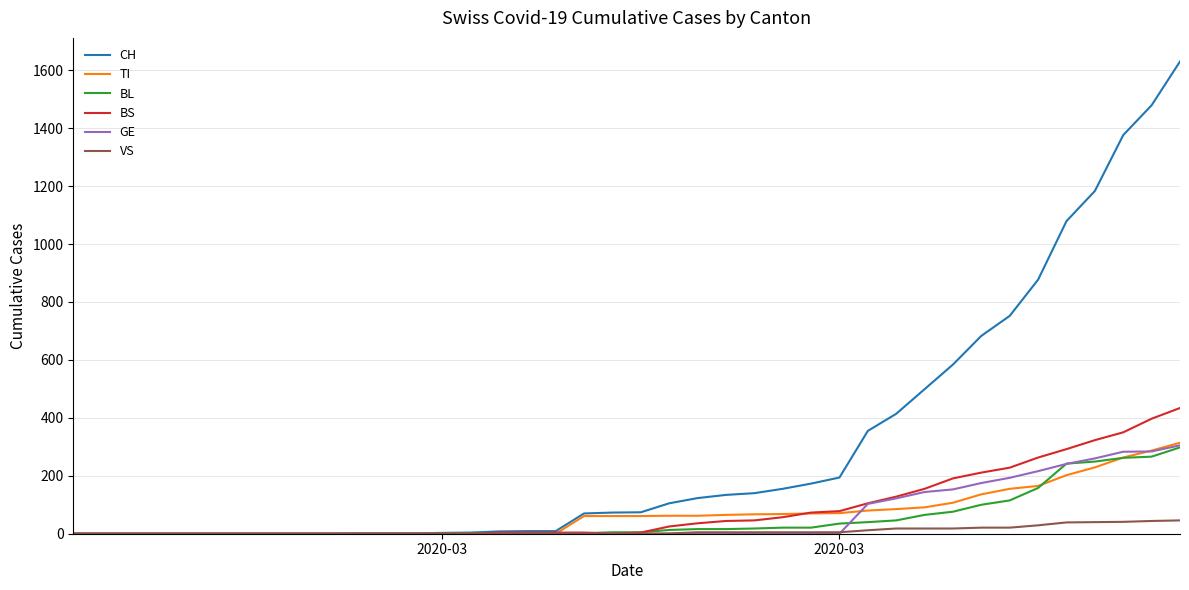

Which series has the widest spread of values?

CH